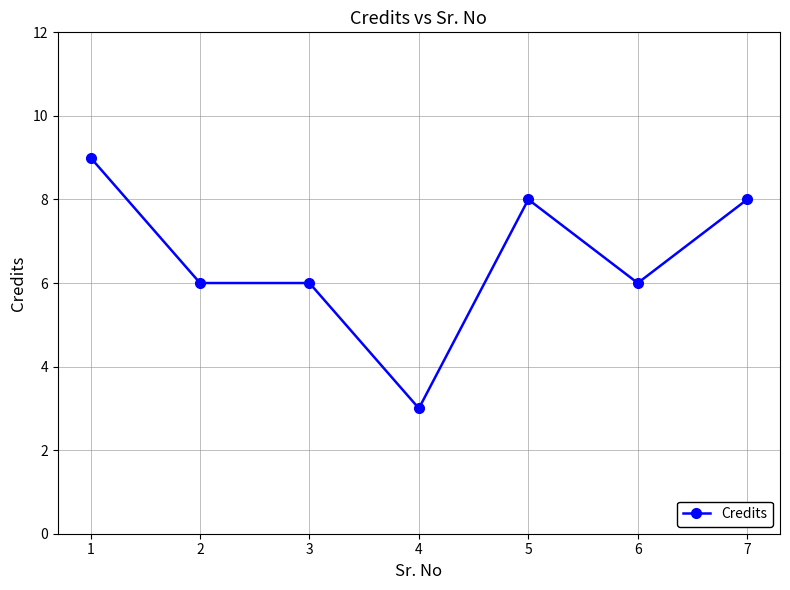

Which label corresponds to the largest value in the chart?

1